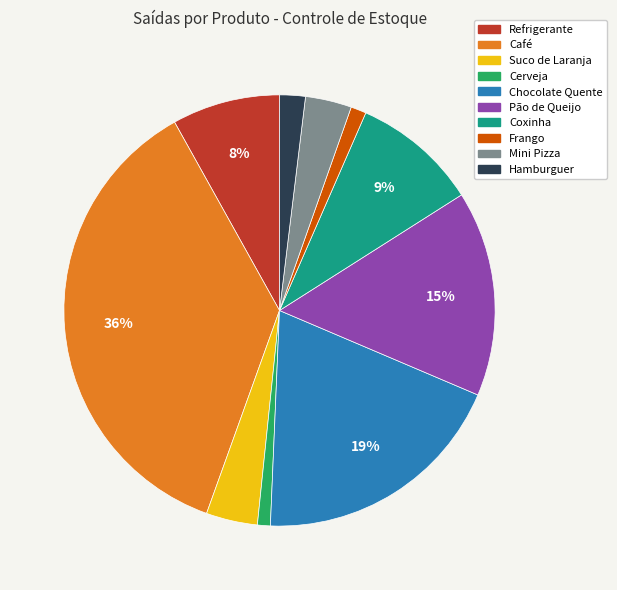

Does Frango account for over 50% of the chart?

No